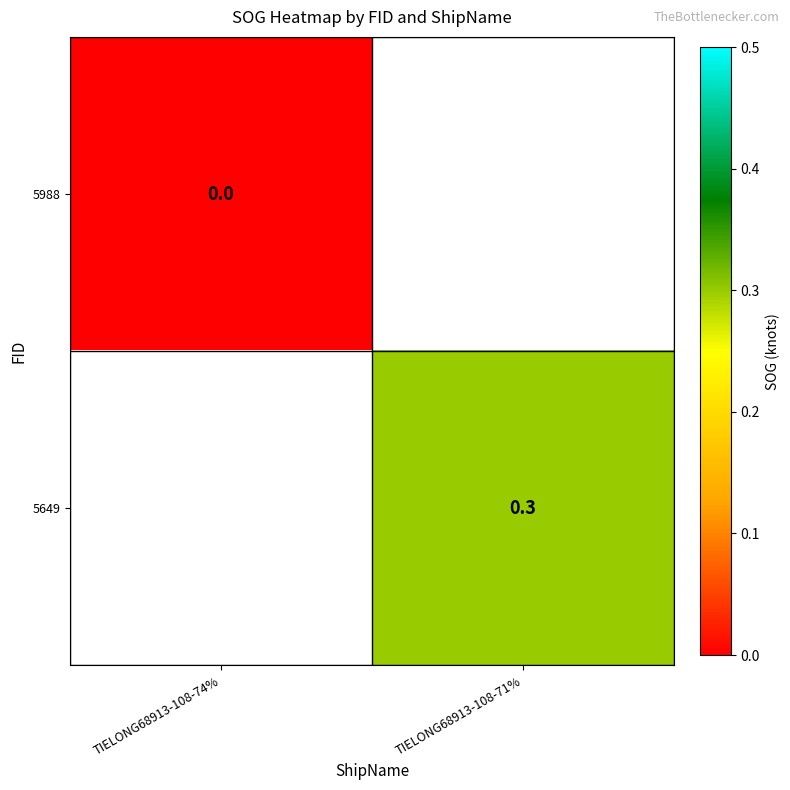

Is the value of 5988 at TIELONG68913-108-74% greater than the value of 5649 at TIELONG68913-108-71%?

No